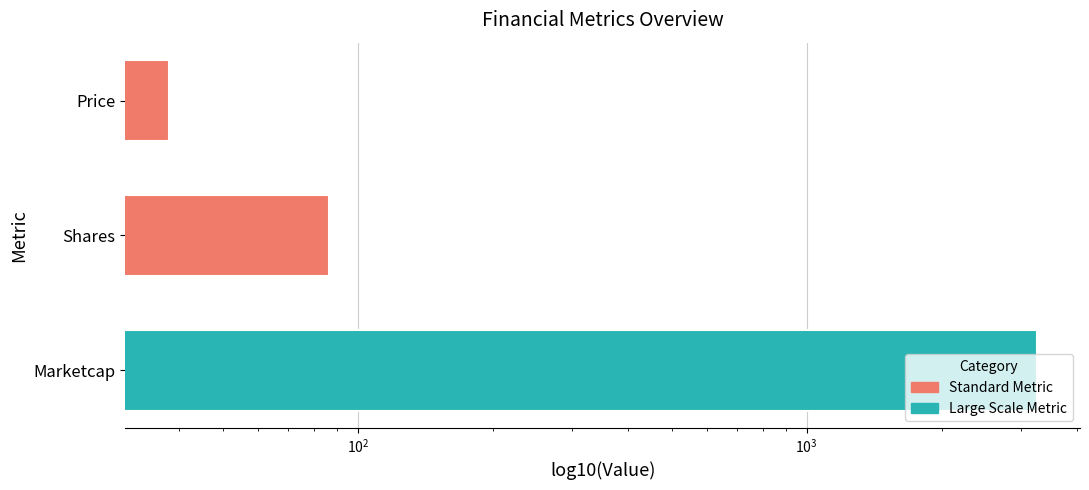

Which category has the highest value across all series?

Marketcap